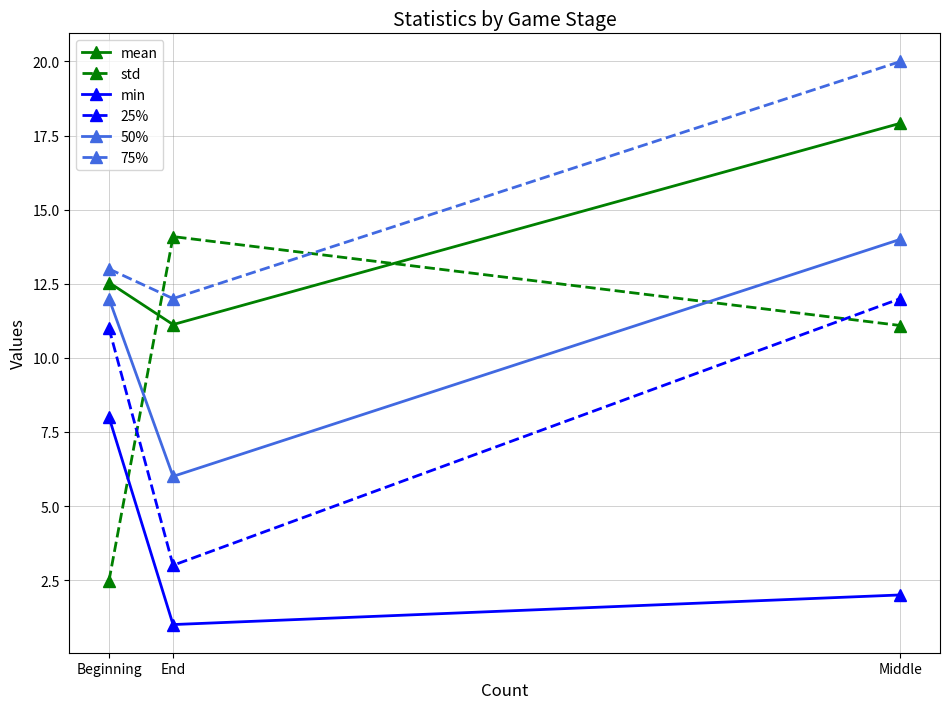

Which series has the widest spread of values?

std